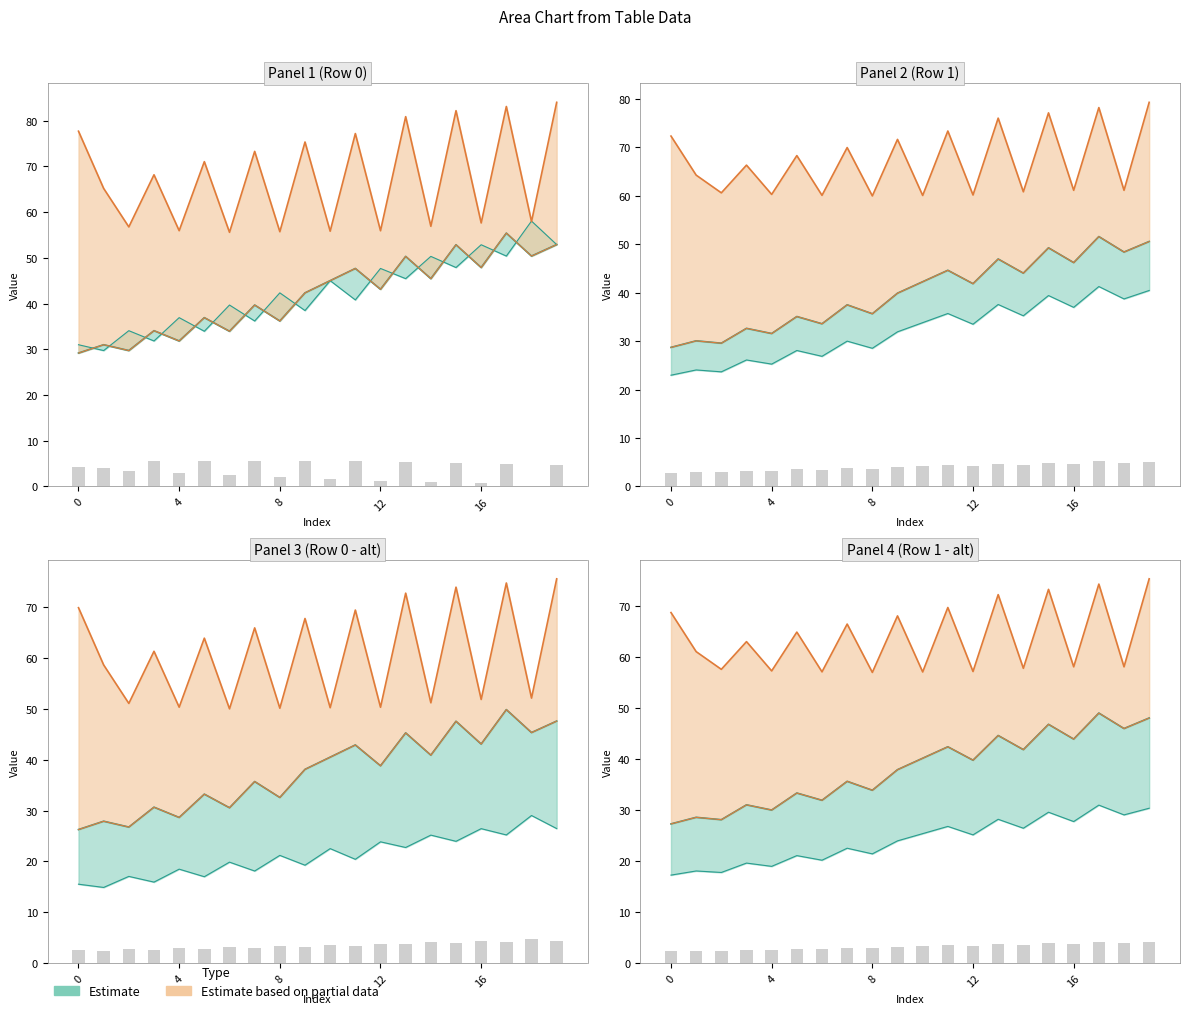

What is the lowest value of the Reported bars series?

2.3